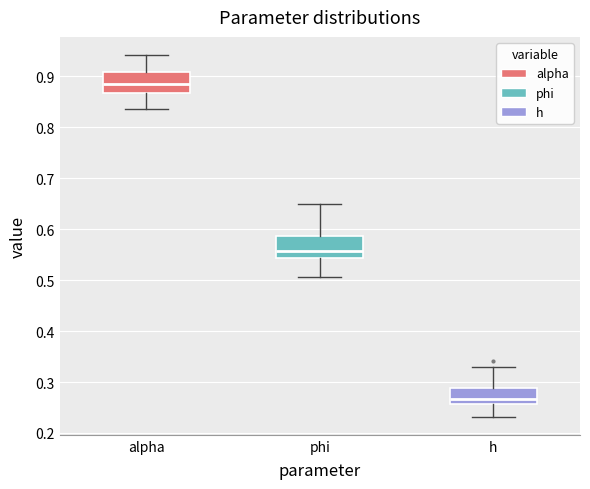

Which box's median line is the highest?

alpha